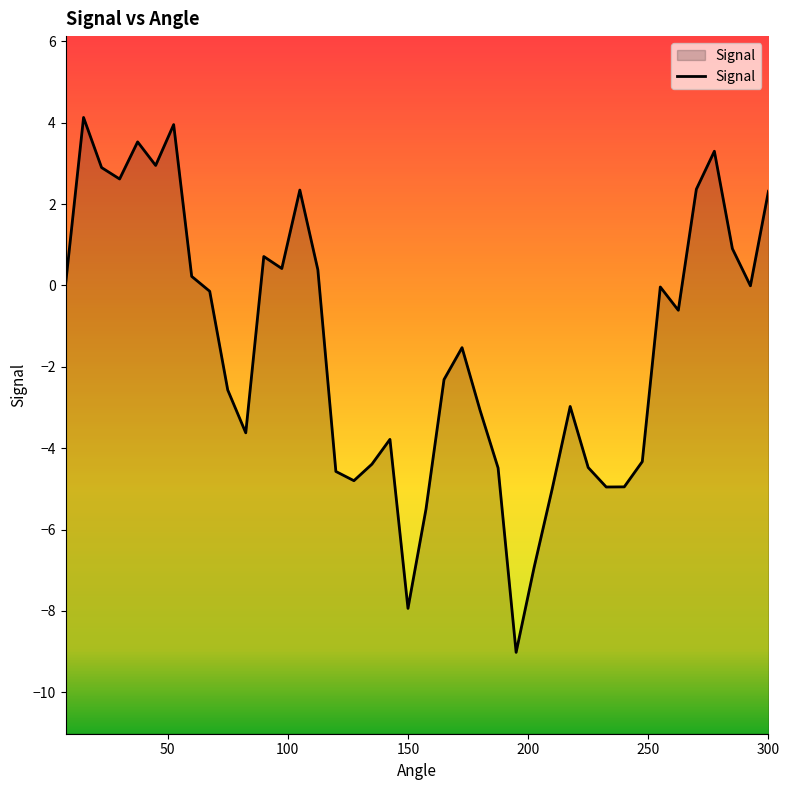

Rank the categories by value from lowest to highest.

195.0, 150.0, 202.5, 157.5, 210.0, 232.5, 240.0, 127.5, 120.0, 187.5, 225.0, 135.0, 247.5, 142.5, 82.5, 180.0, 217.5, 75.0, 165.0, 172.5, 262.5, 67.5, 255.0, 292.5, 7.5, 60.0, 112.5, 97.5, 90.0, 285.0, 300.0, 105.0, 270.0, 30.0, 22.5, 45.0, 277.5, 37.5, 52.5, 15.0